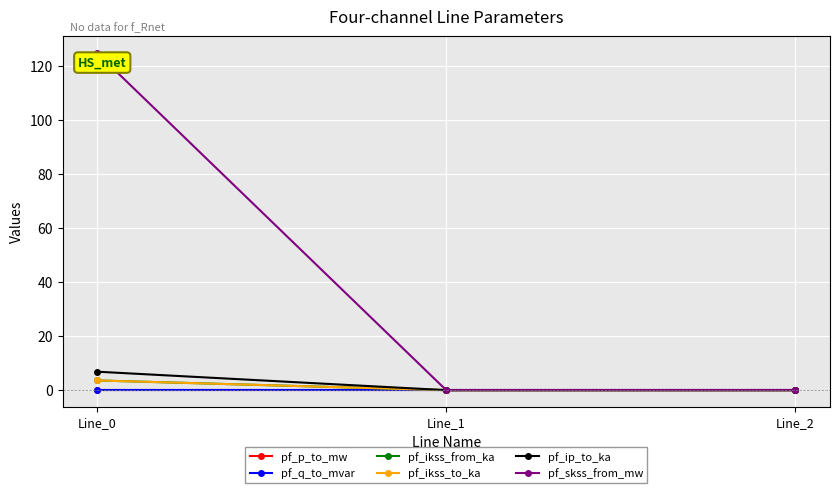

The value of pf_ikss_from_ka at Line_0 is 3.6. True or false?

True